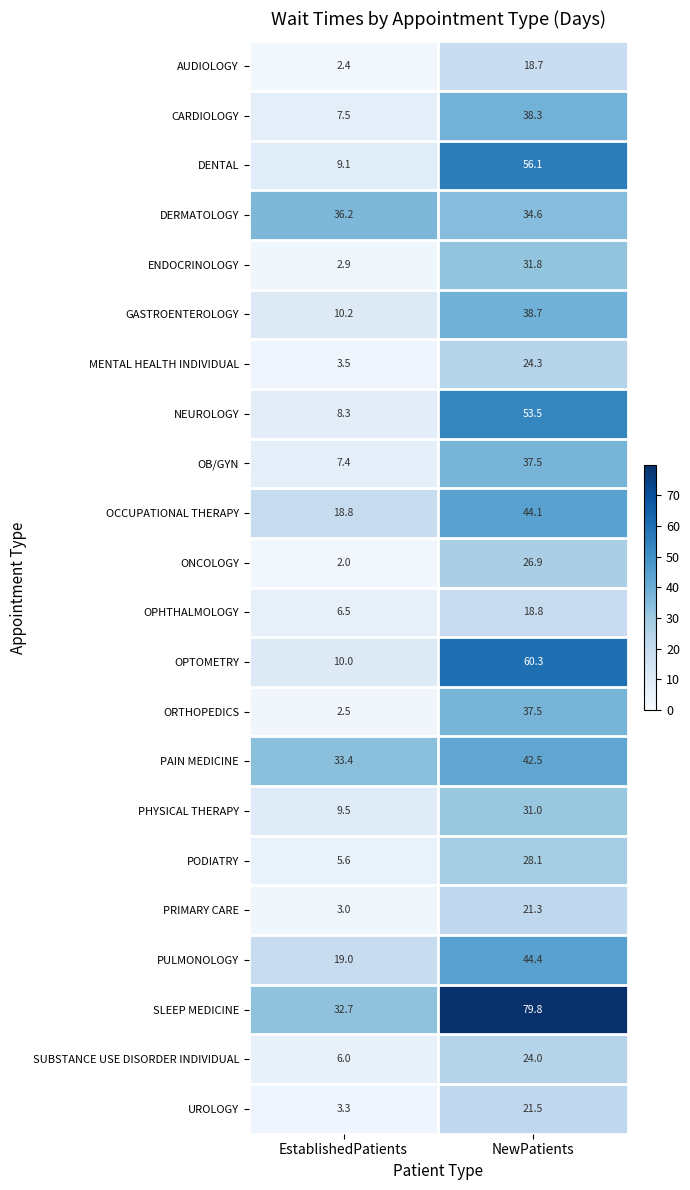

How many data points in OPTOMETRY are above 60?

1